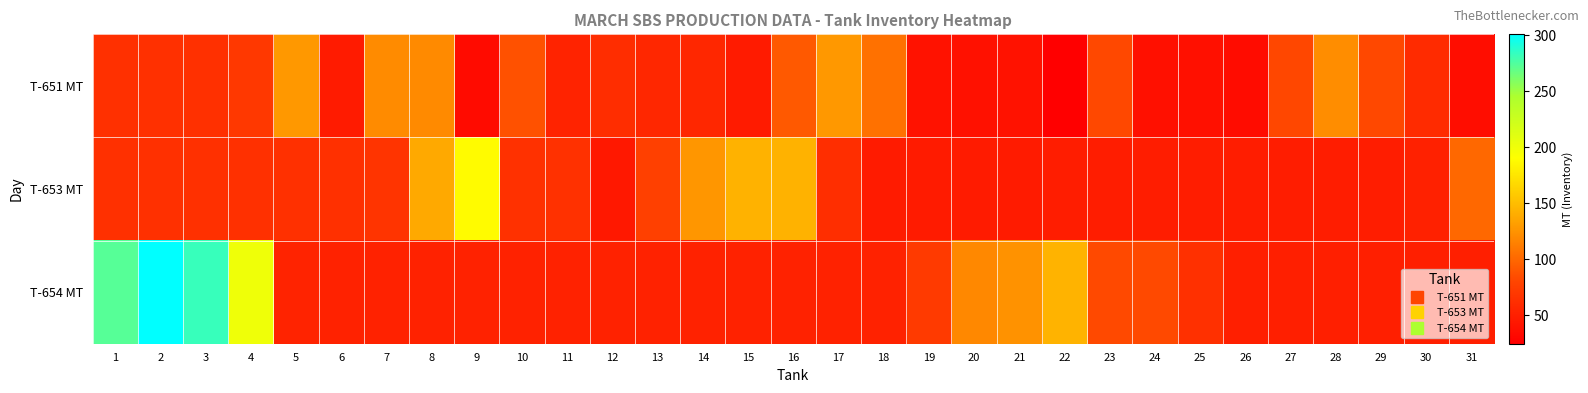

Rank the series at 10 from lowest to highest value.

T-654 MT, T-653 MT, T-651 MT